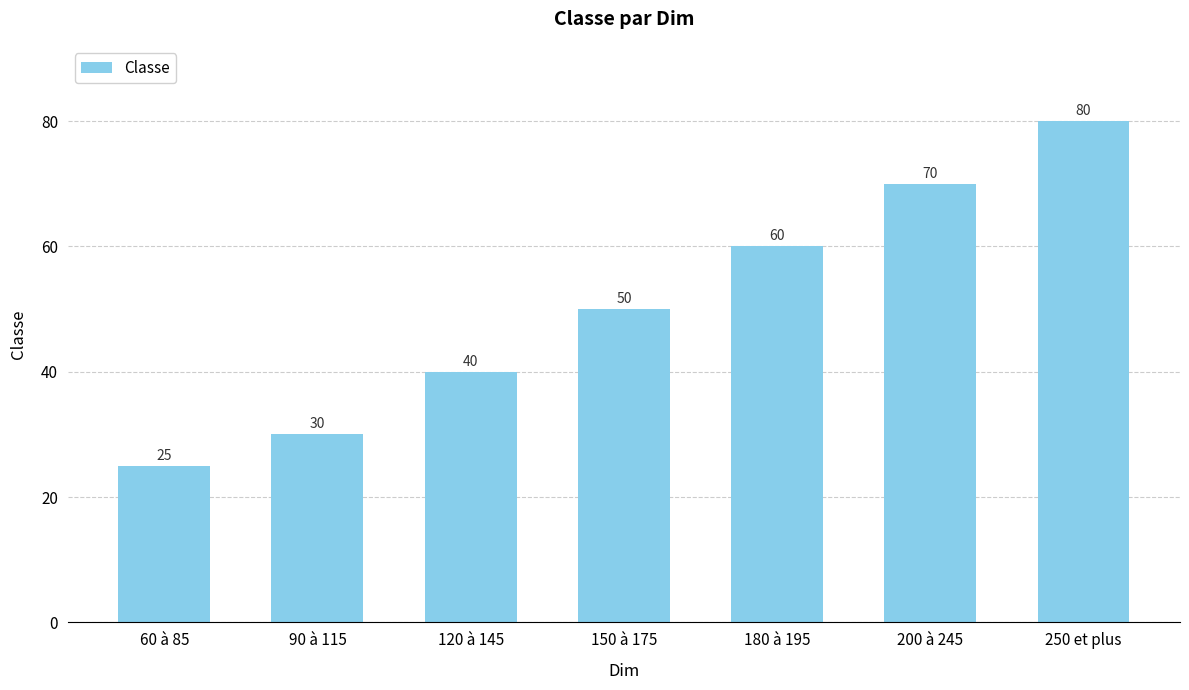

Is it true that the value at 200 à 245 is 105?

False